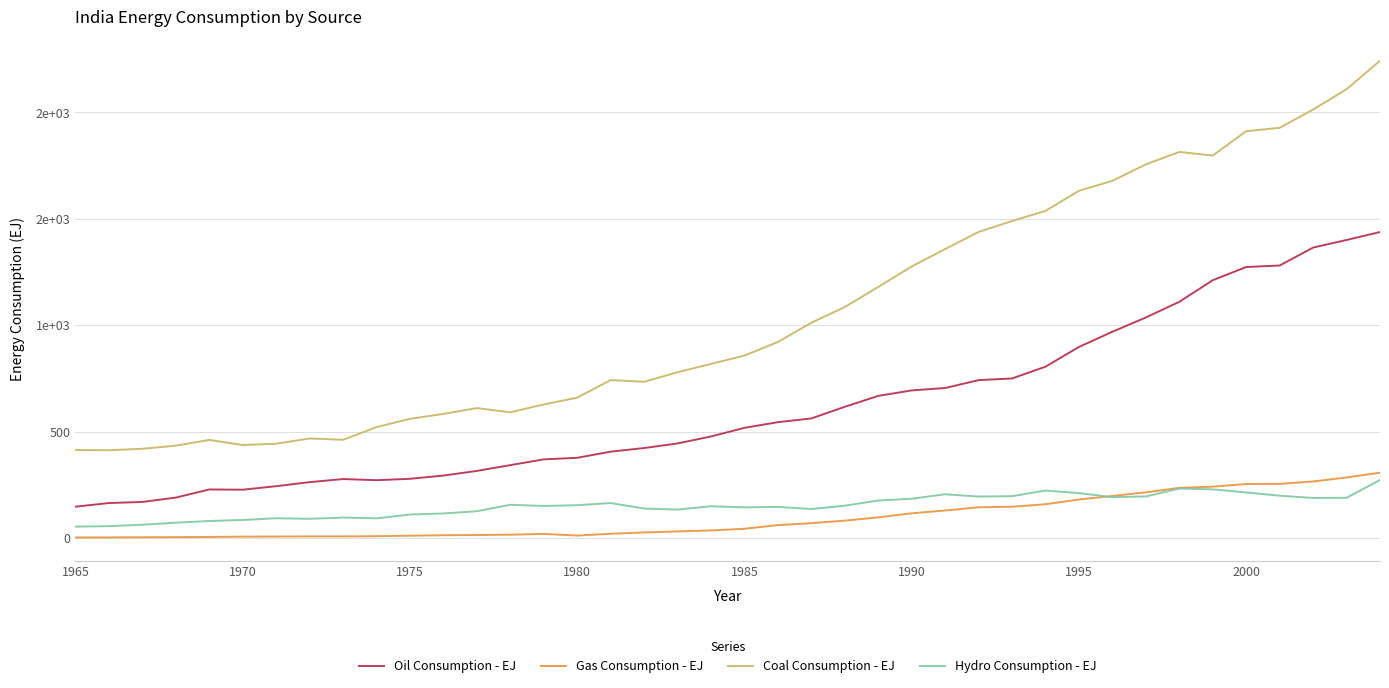

What are all the series names shown in the legend?

Oil Consumption - EJ, Gas Consumption - EJ, Coal Consumption - EJ, Hydro Consumption - EJ